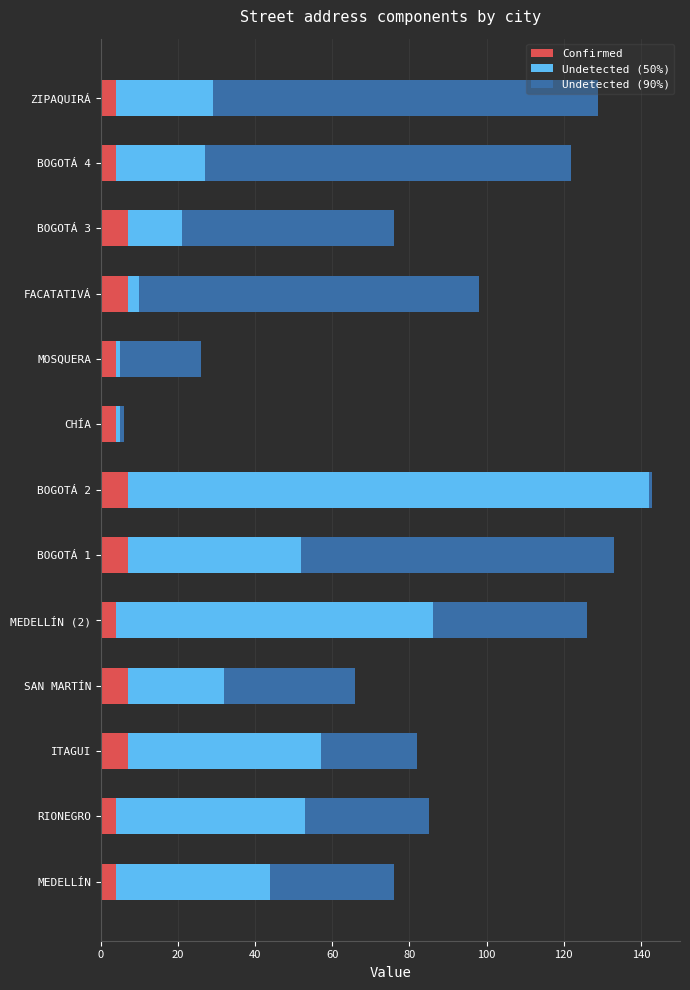

What is the sum of all Confirmed values?

70